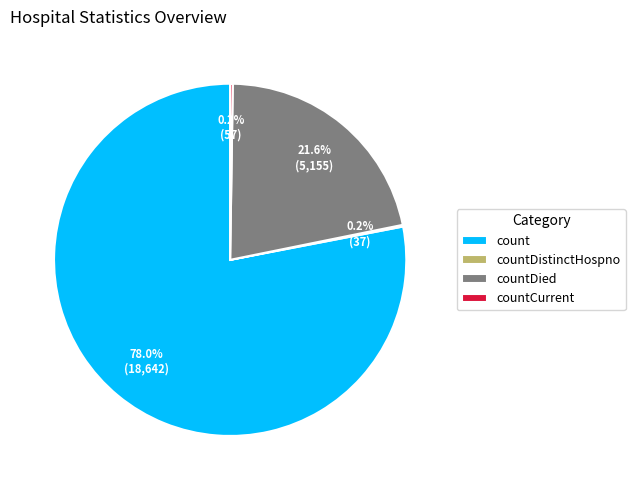

Do count and countDied together represent more than half of the pie?

Yes